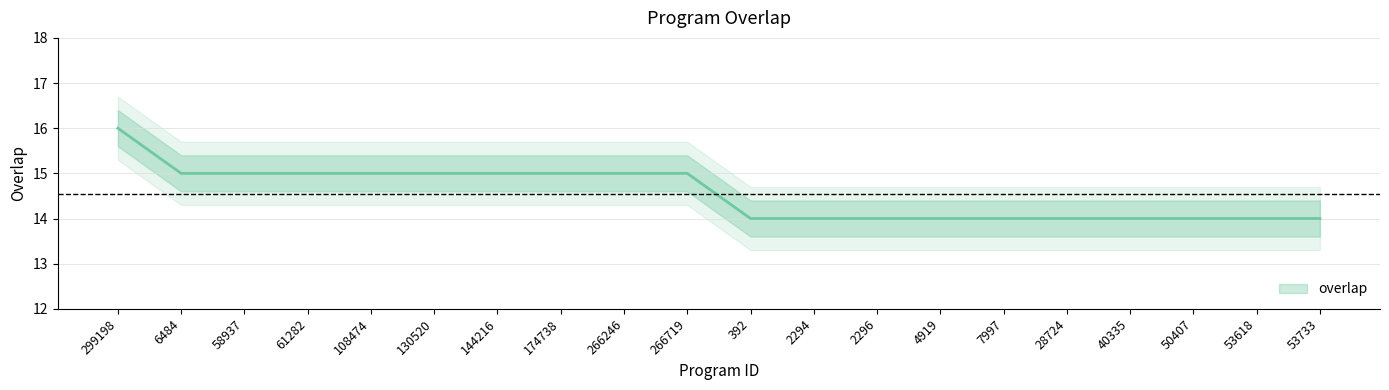

Reading right to left, extract all data points from this chart.

53733=14	53618=14	50407=14	40335=14	28724=14	7997=14	4919=14	2296=14	2294=14	392=14	266719=15	266246=15	174738=15	144216=15	130520=15	108474=15	61282=15	58937=15	6484=15	299198=16